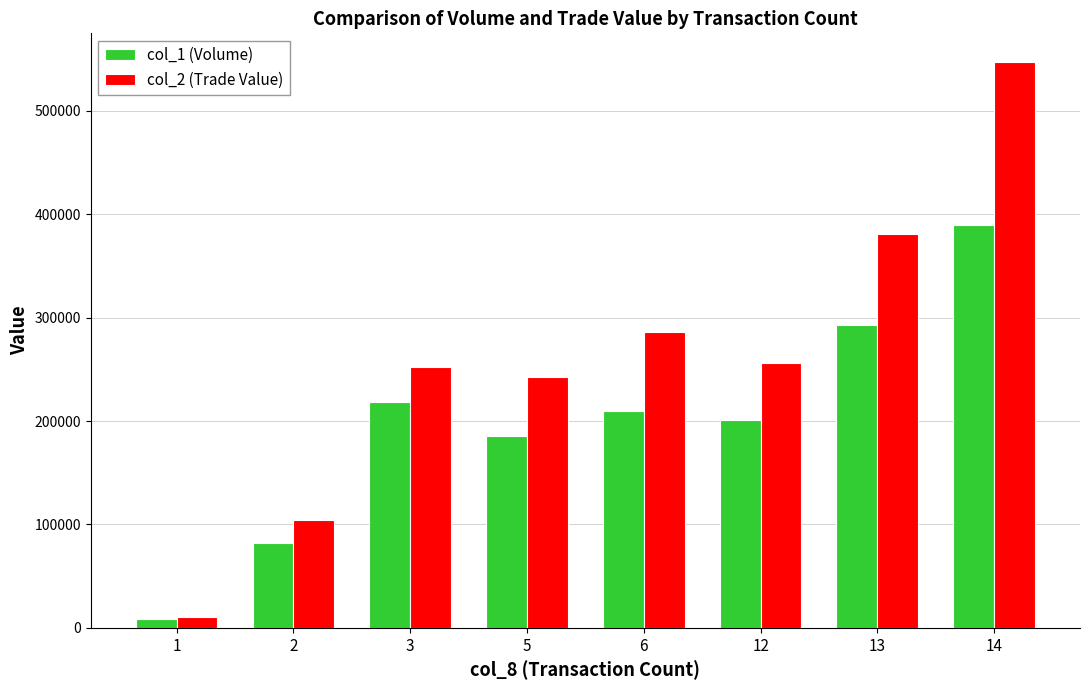

Which series has the largest total across all categories?

col_2 (Trade Value)